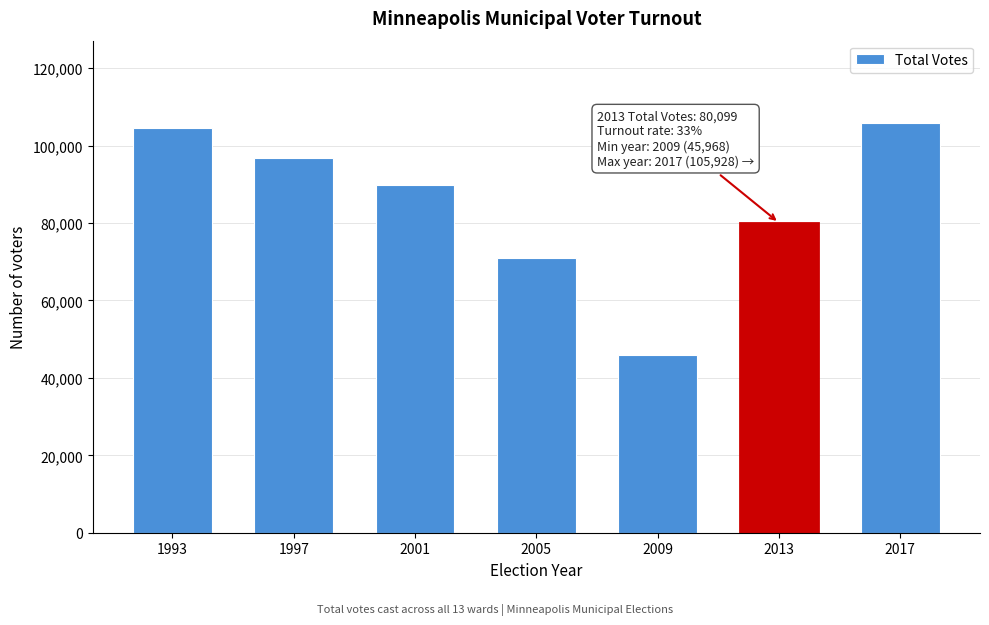

Reading right to left, transcribe all the data shown in this chart.

2017=105928	2013=80099	2009=45968	2005=70987	2001=89927	1997=96772	1993=104626